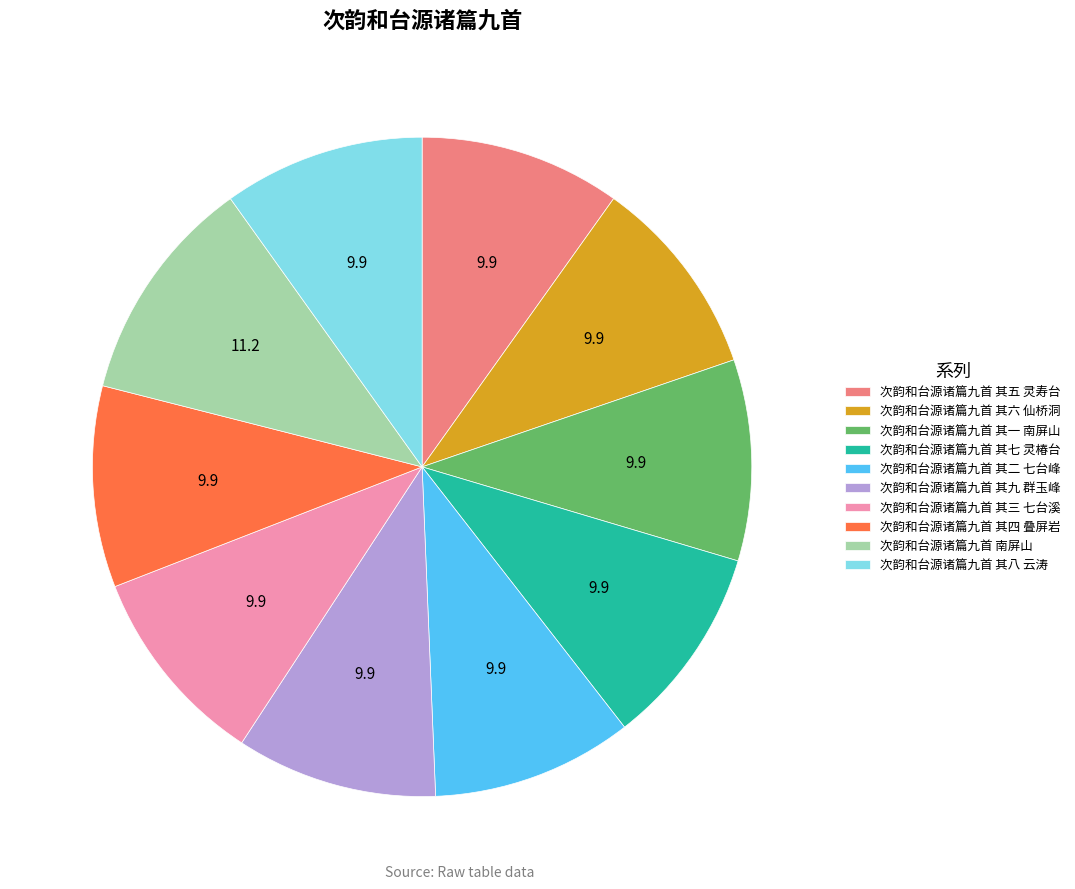

How many slices are in this pie chart?

10